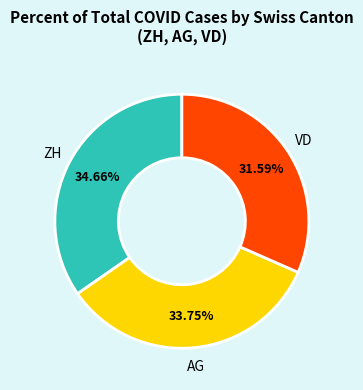

Is there a majority slice in this chart?

No